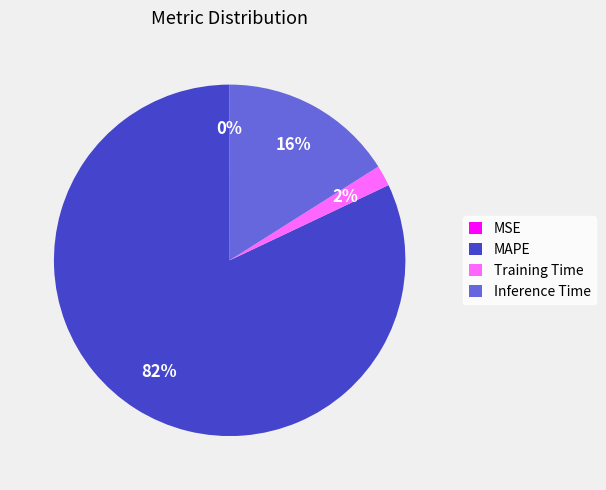

Which category accounts for the majority?

MAPE